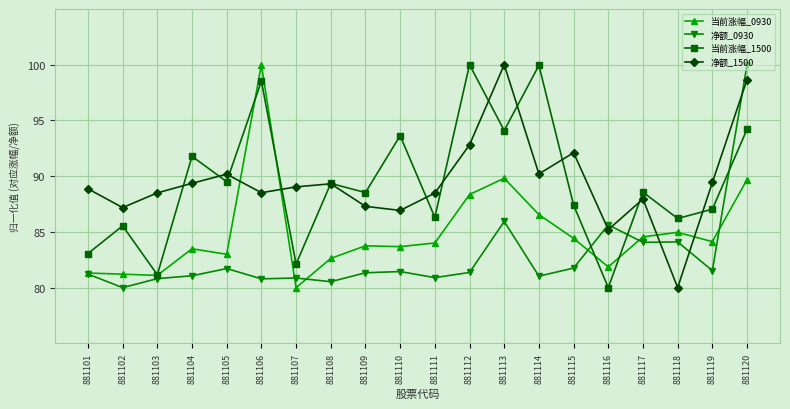

How many values in the 净额_1500 series are below 89?

10